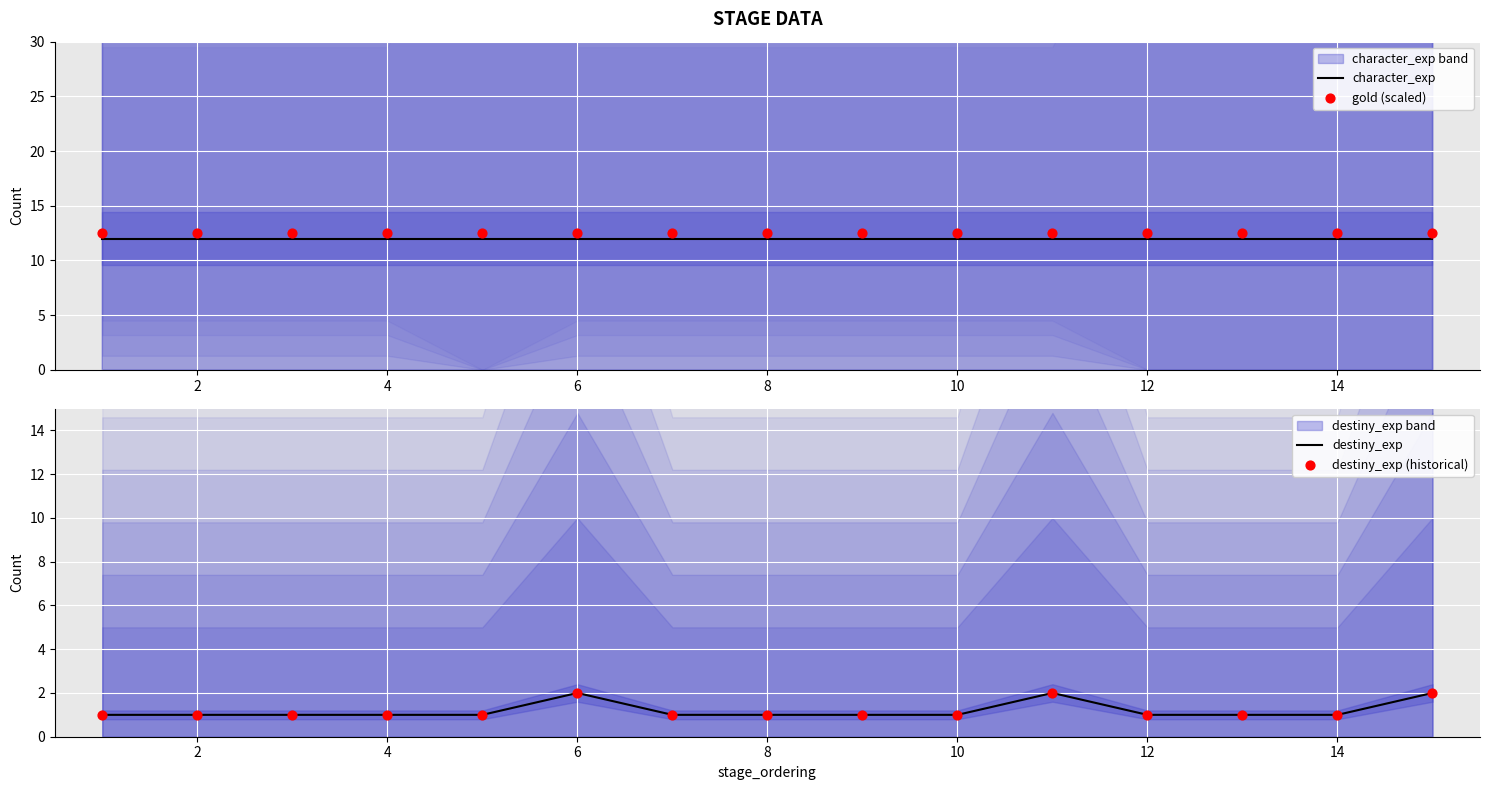

Which series contains the highest Y value?

gold (scaled)